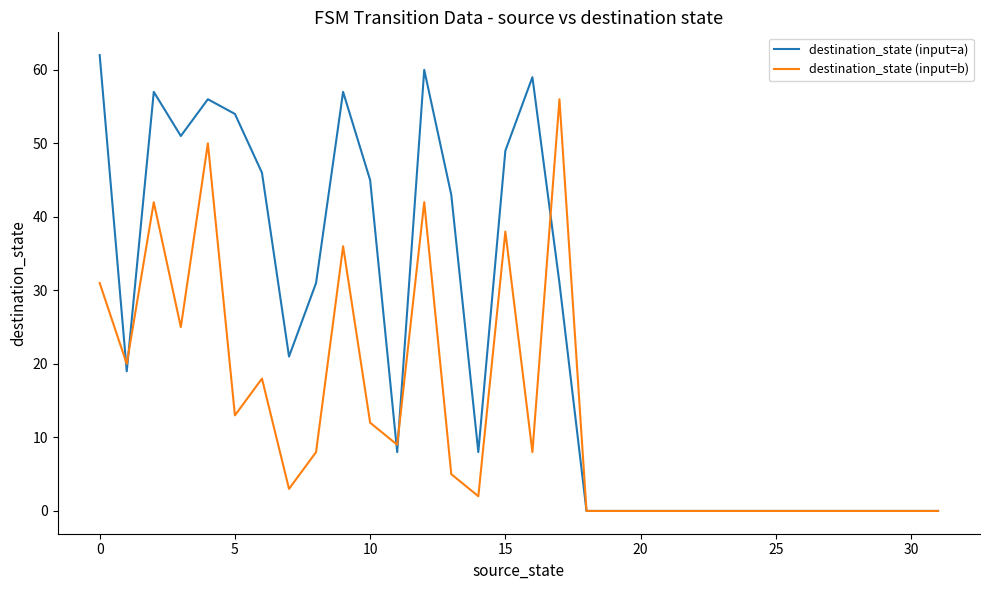

How many lines are shown in the chart?

2